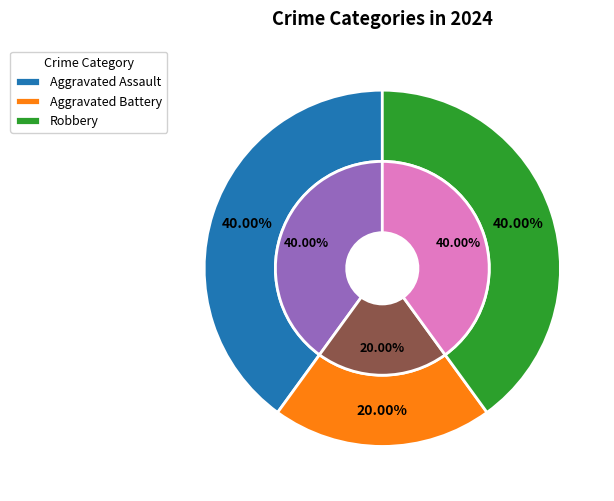

Count the number of slices in the pie.

3